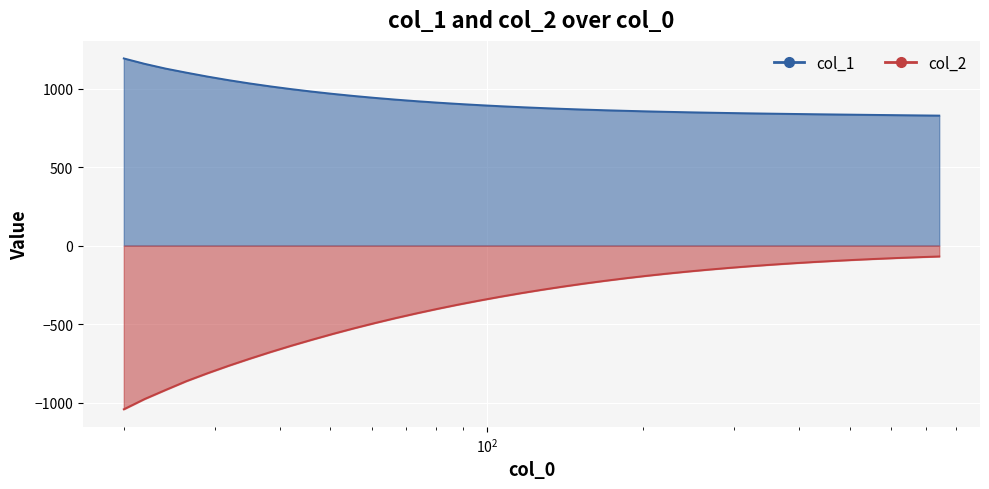

How many lines are shown in the chart?

2